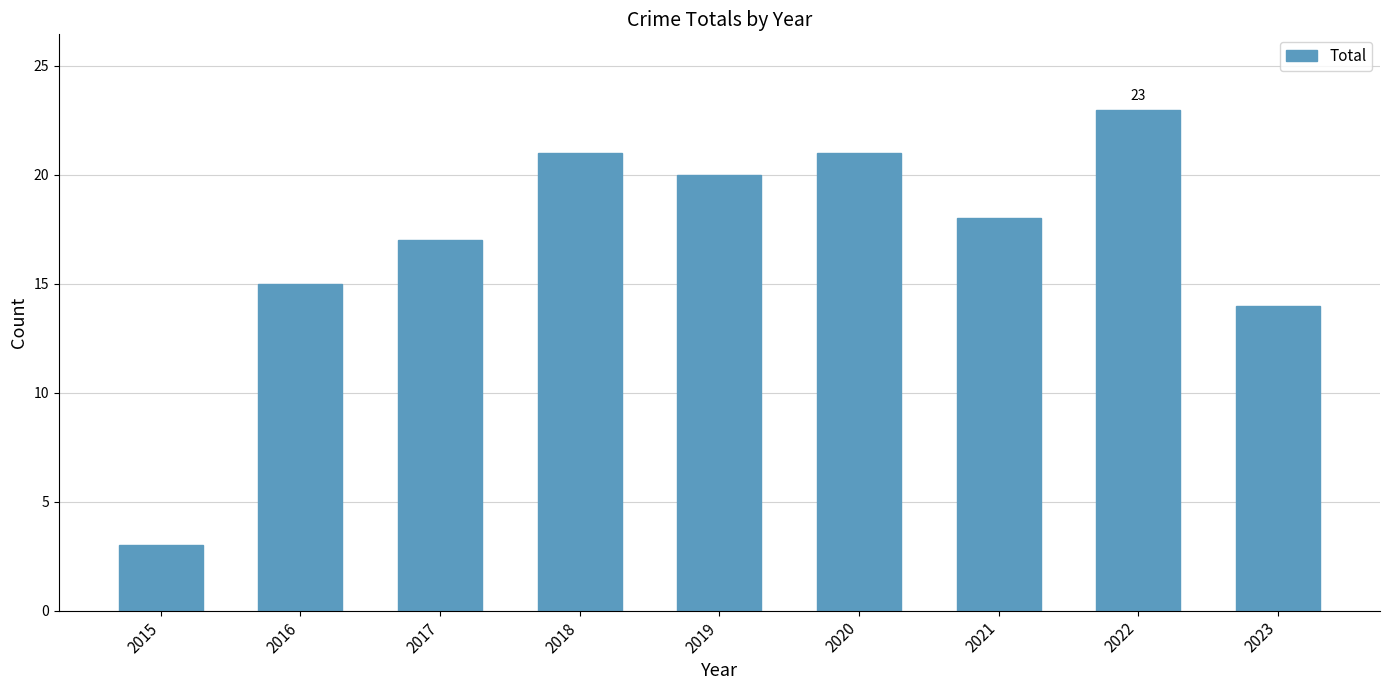

At which label is the value closest to 13?

2023